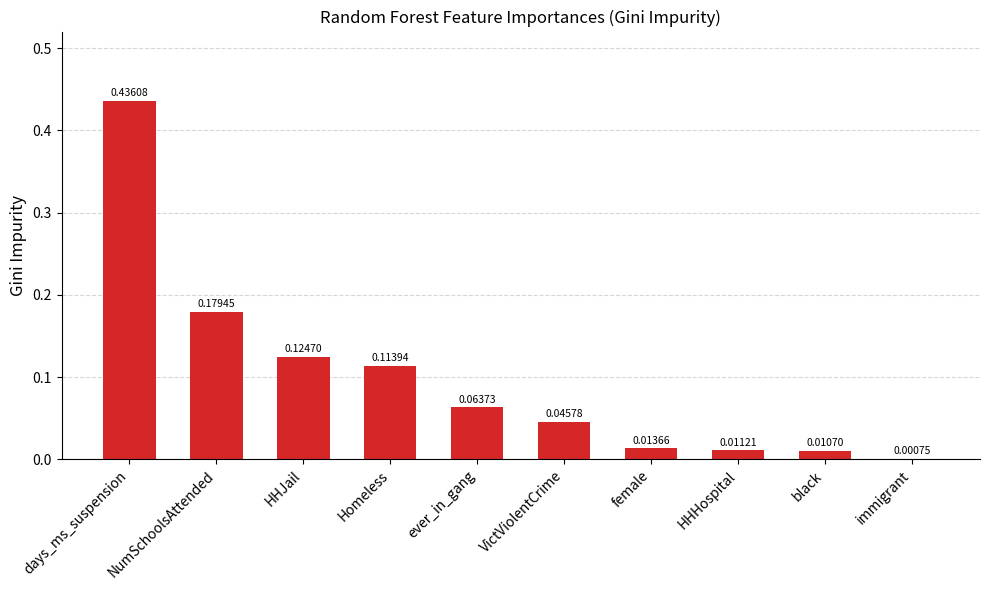

At which label is the value closest to 0?

immigrant